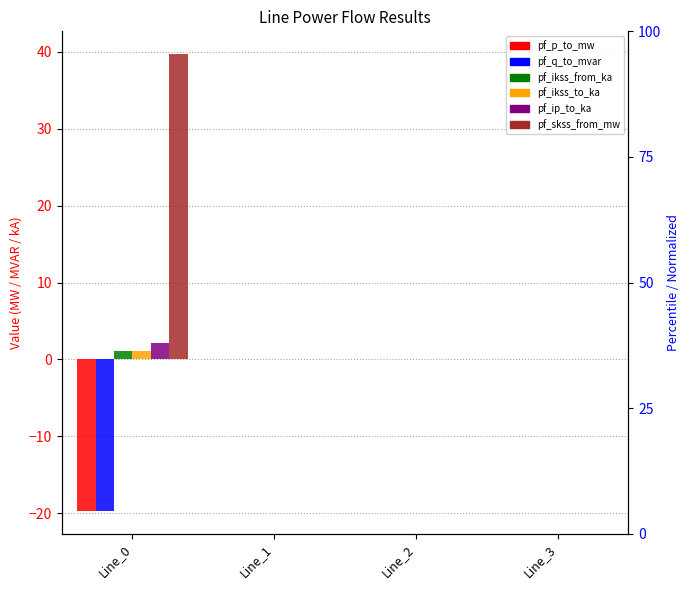

What are all the series names shown in the legend?

pf_p_to_mw, pf_q_to_mvar, pf_ikss_from_ka, pf_ikss_to_ka, pf_ip_to_ka, pf_skss_from_mw